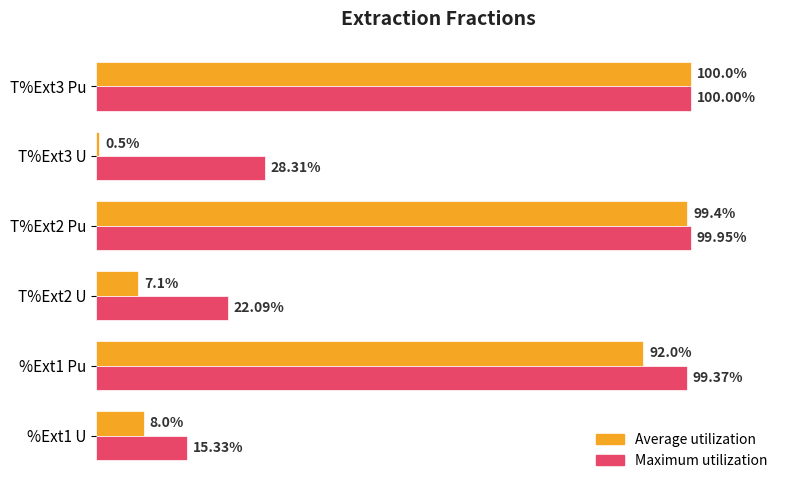

What are all the series names shown in the legend?

Average utilization, Maximum utilization